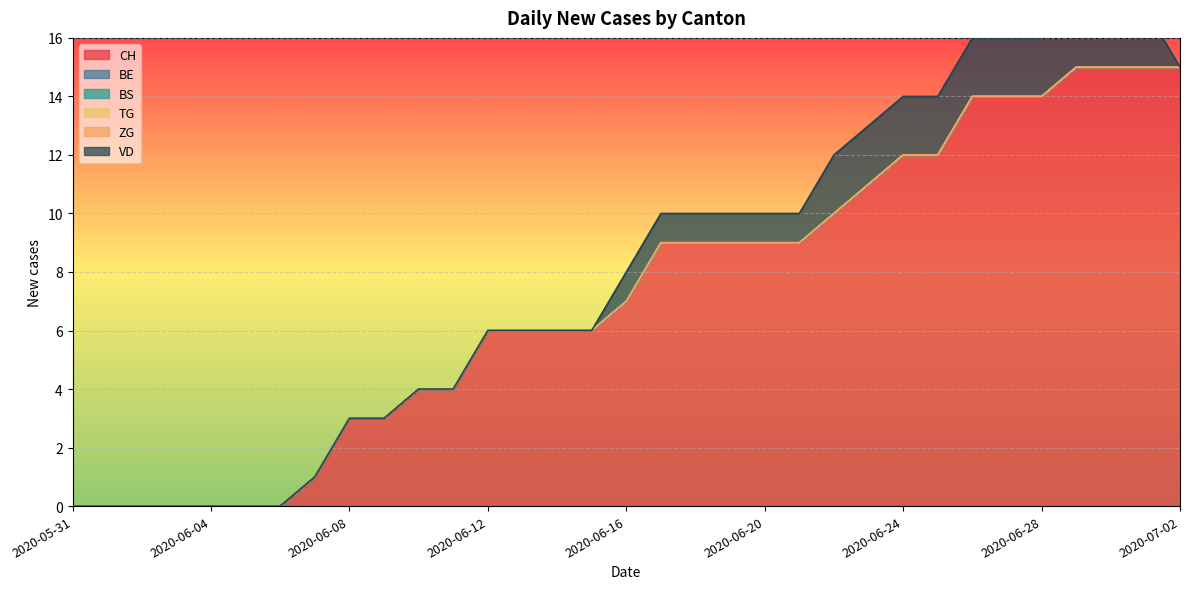

Count the number of categories in the chart.

33